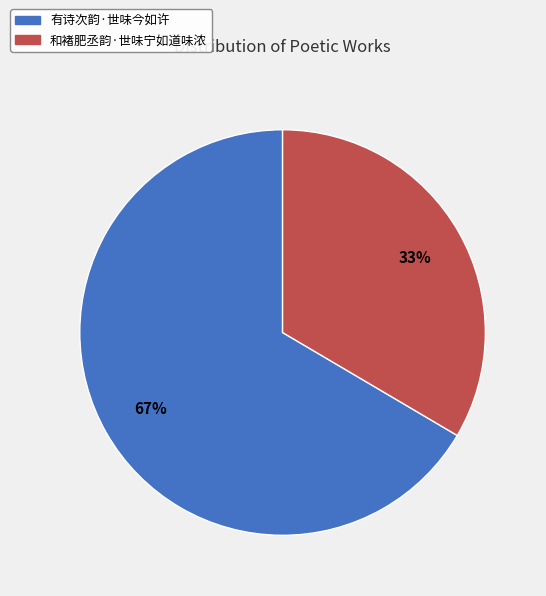

Count the number of slices in the pie.

2